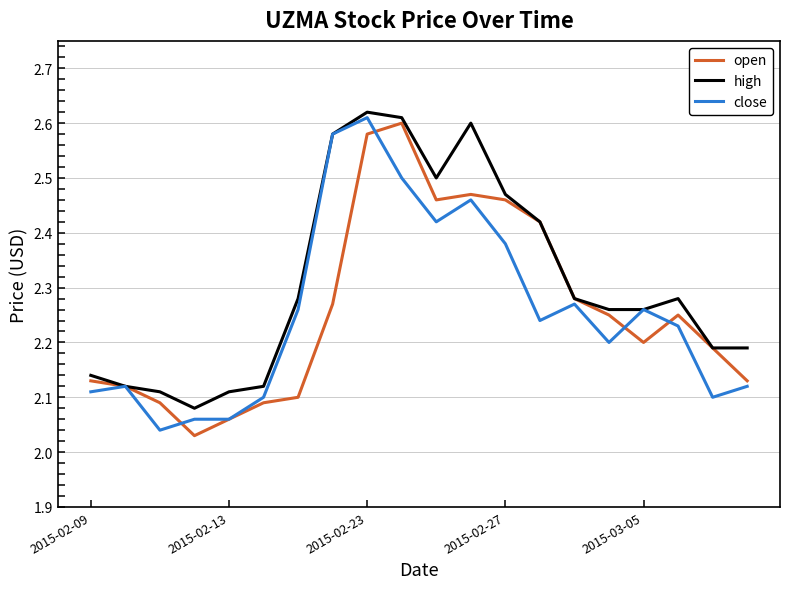

Which series has the largest total across all categories?

high